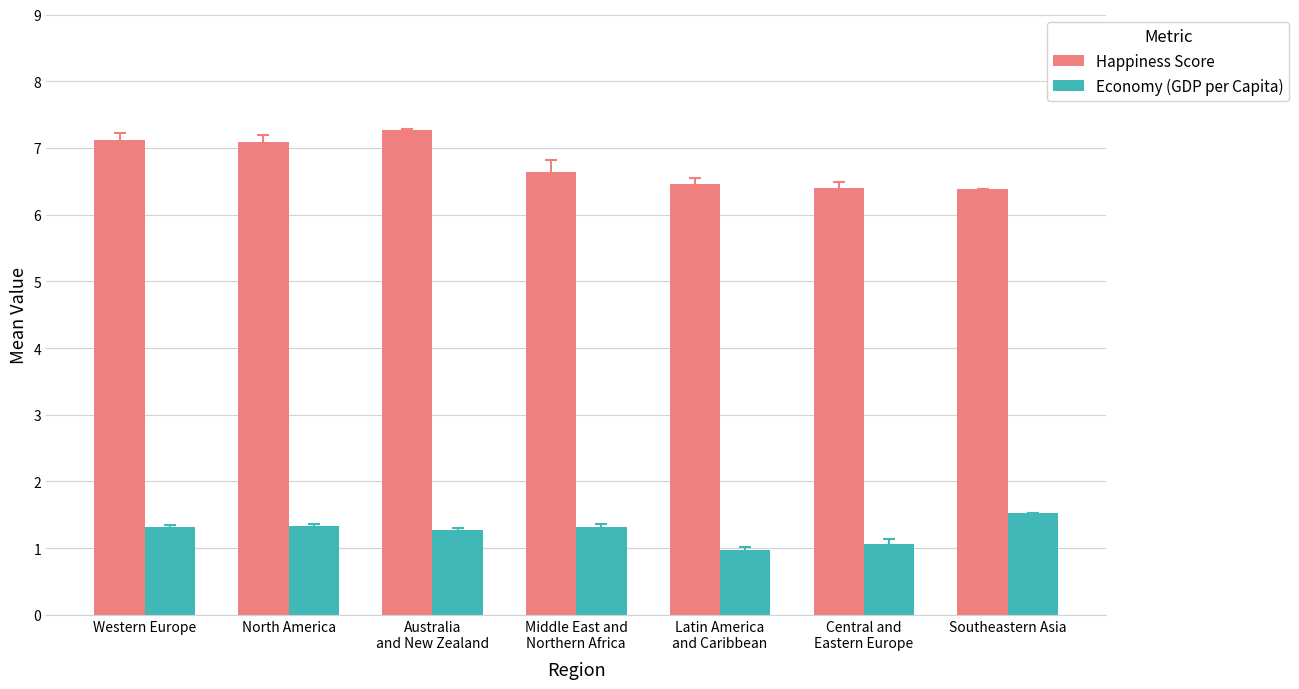

What are all the series names shown in the legend?

Happiness Score, Economy (GDP per Capita)